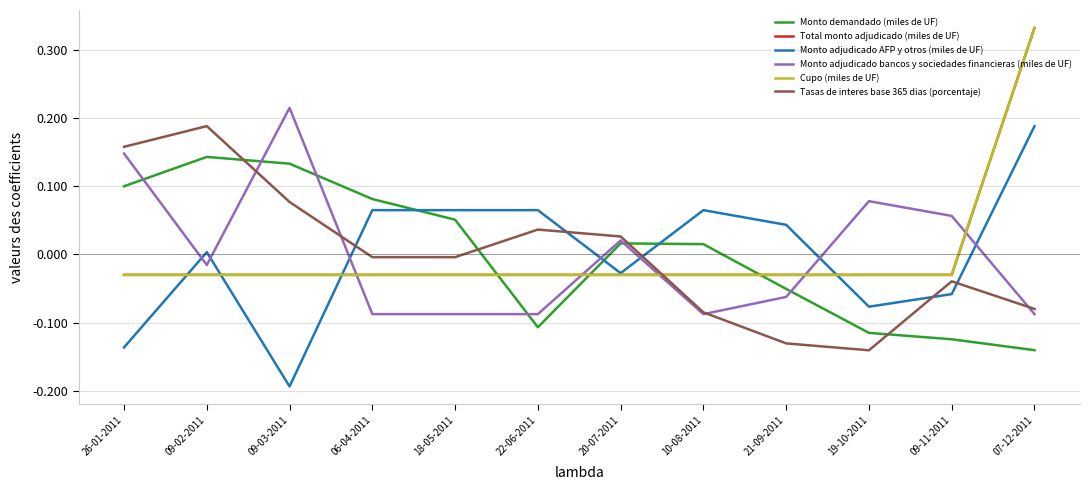

Does the chart have visible grid lines?

Yes